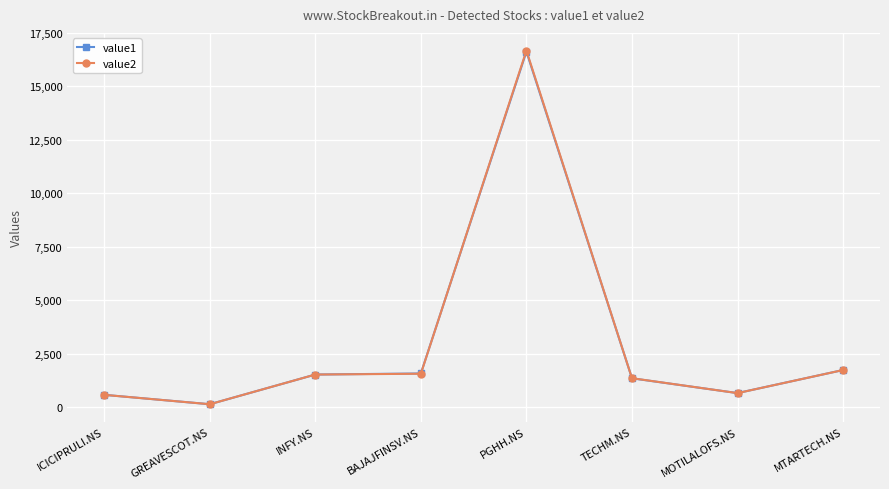

What is the average value of the value1 series?

3016.6